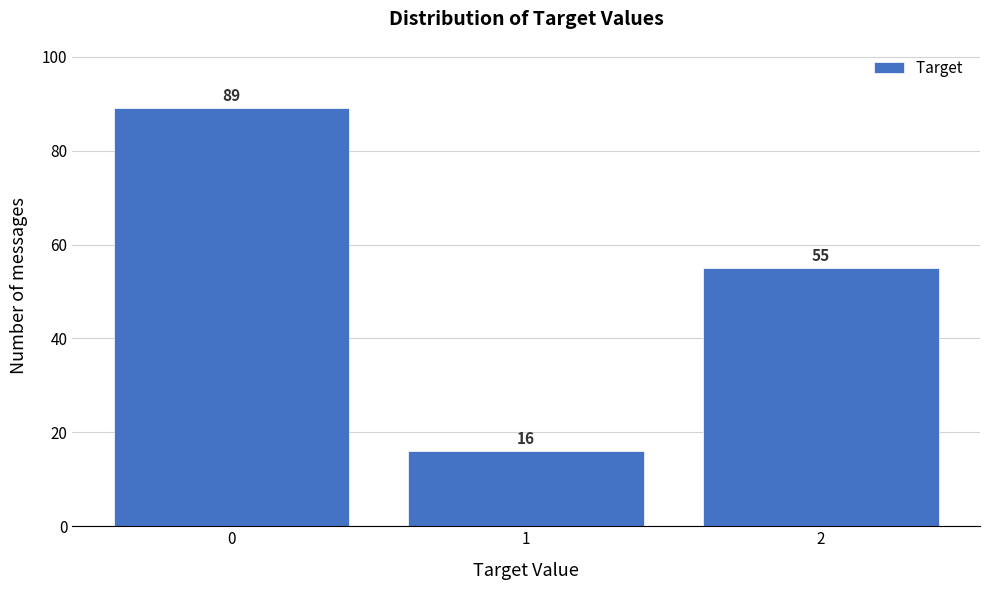

Reading left to right, list all the values displayed in this chart.

0=89	1=16	2=55